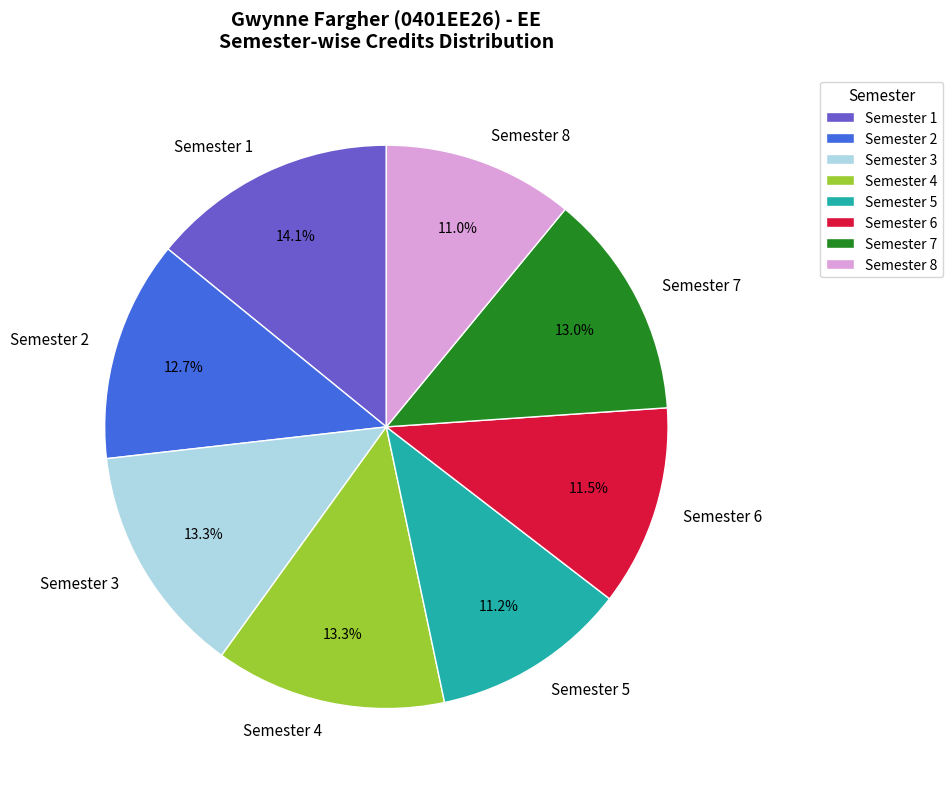

Does Semester 5 represent more than half of the total?

No